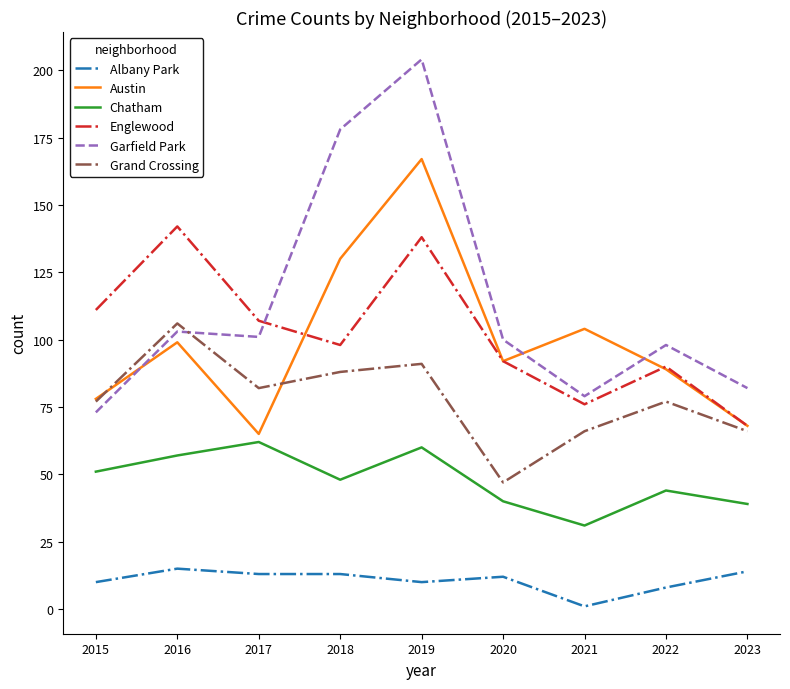

At which label does Garfield Park reach its peak?

2019